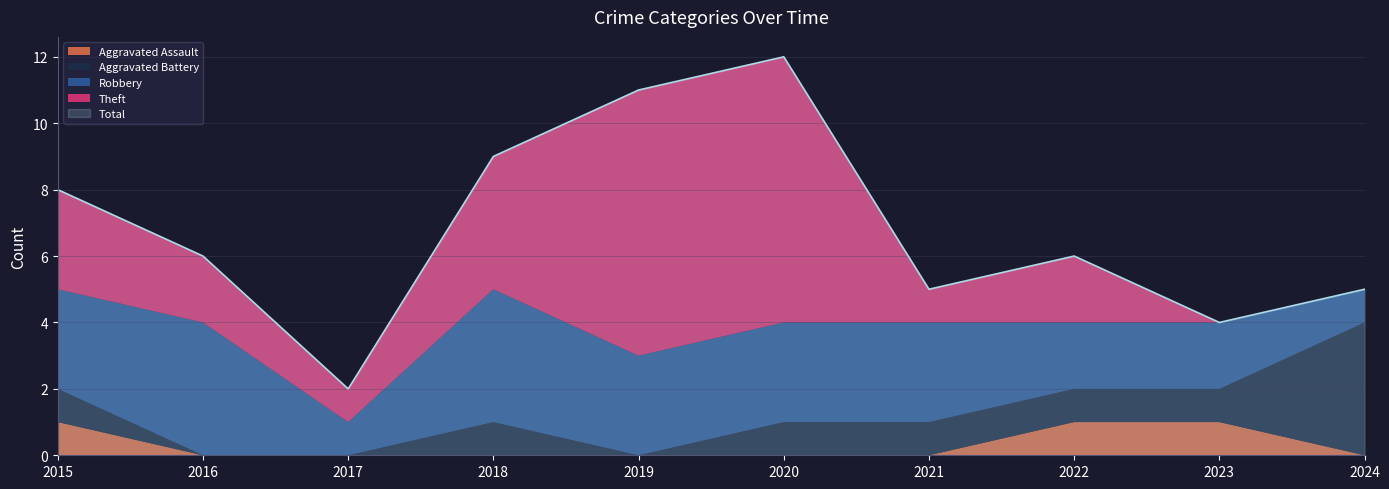

Reading left to right, what are all the values shown in this chart?

Aggravated Assault: 1	0	0	0	0	0	0	1	1	0
Aggravated Battery: 1	0	0	1	0	1	1	1	1	4
Robbery: 3	4	1	4	3	3	3	2	2	1
Theft: 3	2	1	4	8	8	1	2	0	0
Total: 8	6	2	9	11	12	5	6	4	5